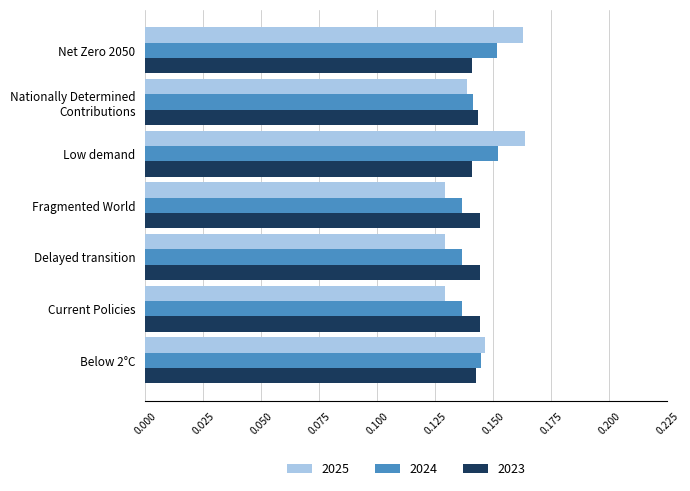

Is the value of 2025 at Net Zero 2050 greater than the value of 2024 at Fragmented World?

Yes